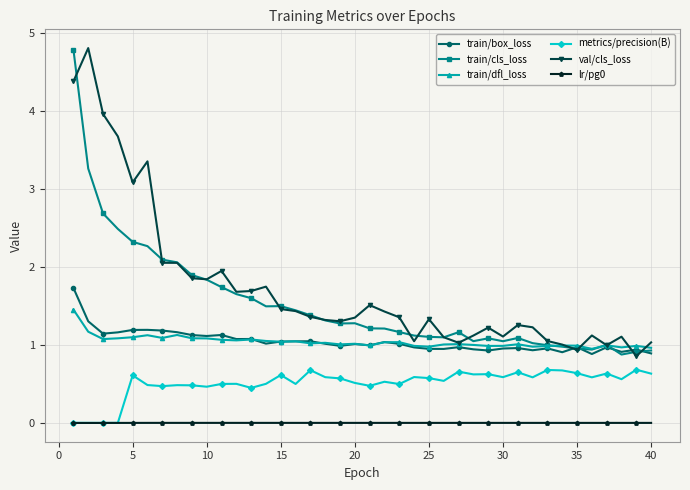

What is the sum of all lr/pg0 values?

0.1